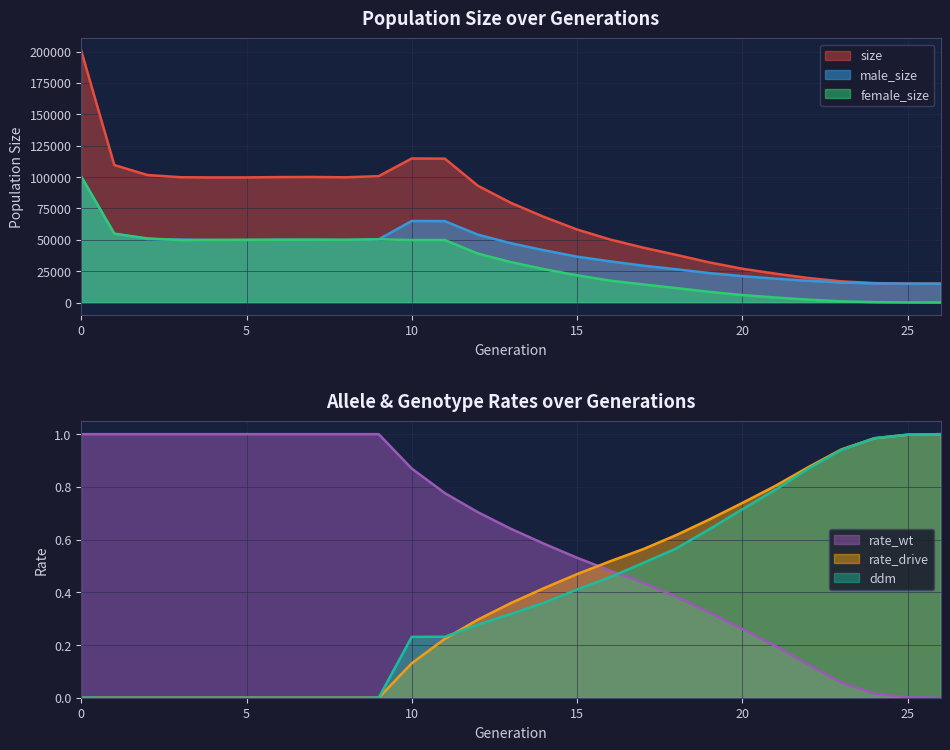

What is the sum of all female_size values?

840098